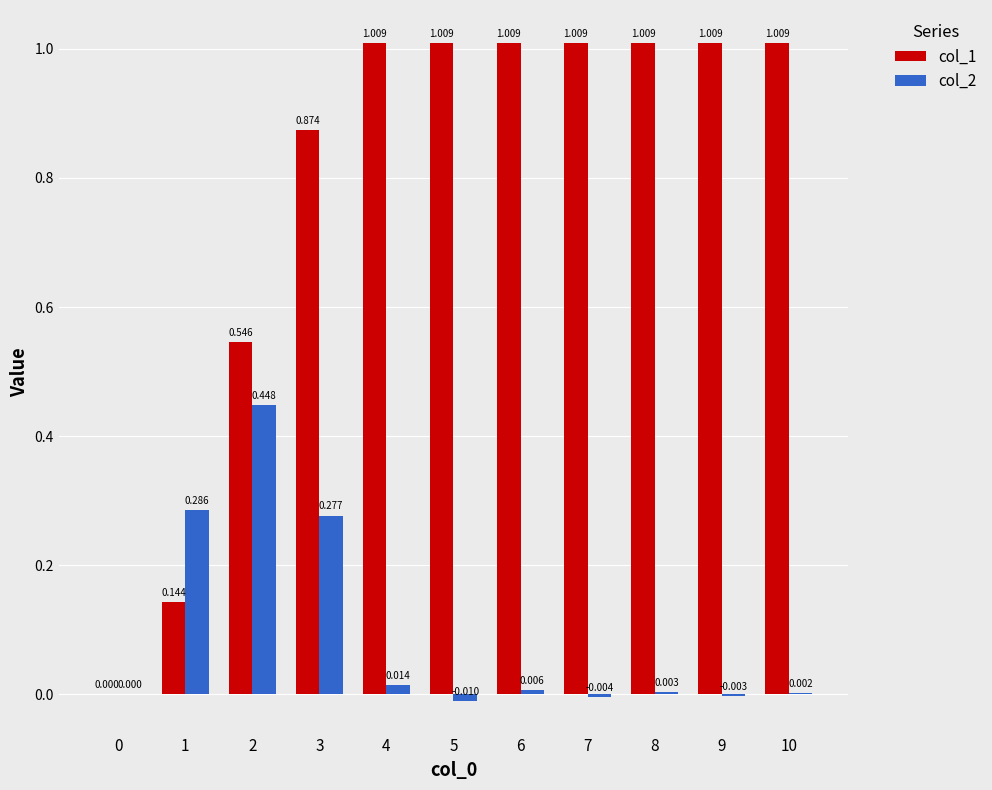

The col_2 series shows -0.0 at 5. True or false?

True